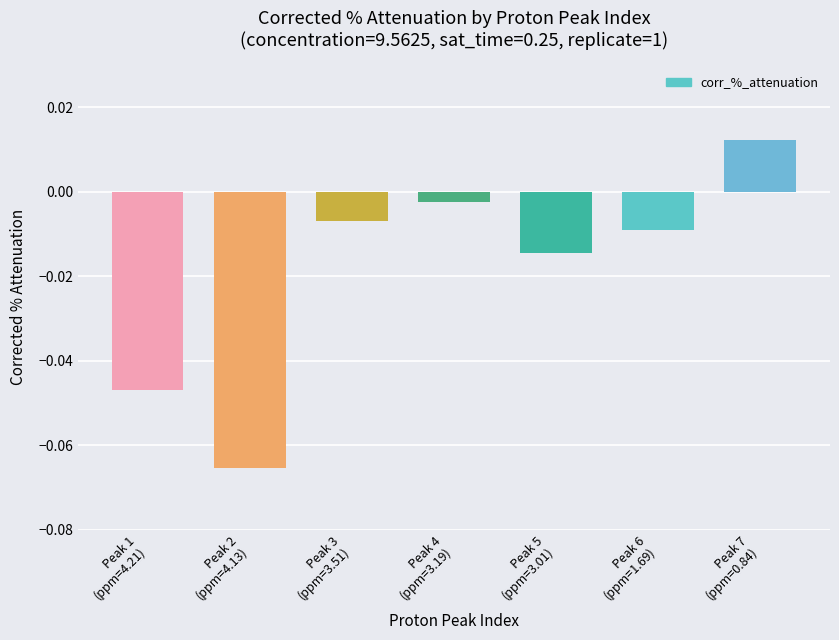

How many bars are there in total?

7